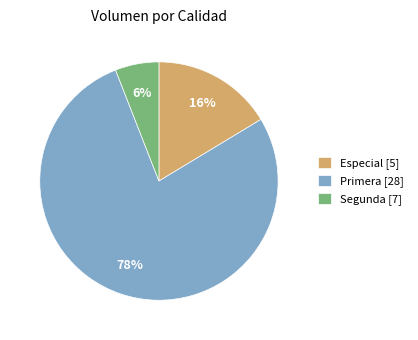

To the nearest percent, what portion does Especial [5] represent?

16%